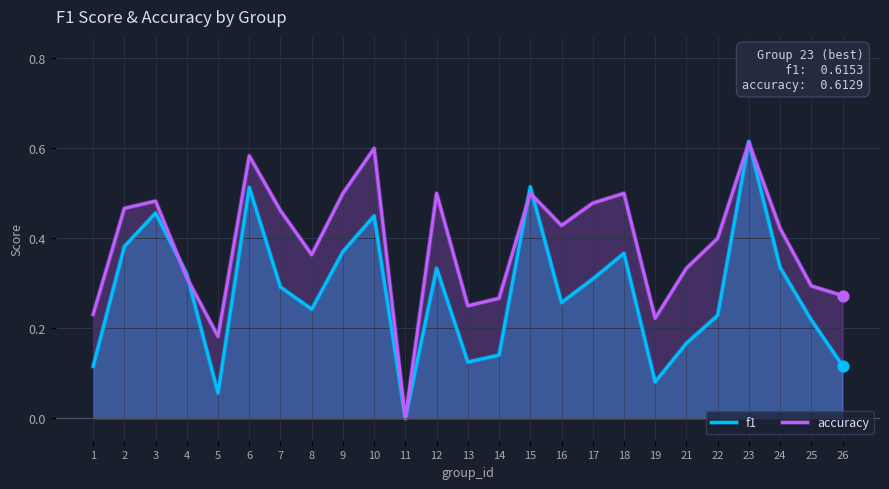

Which series contains the lowest Y value?

f1